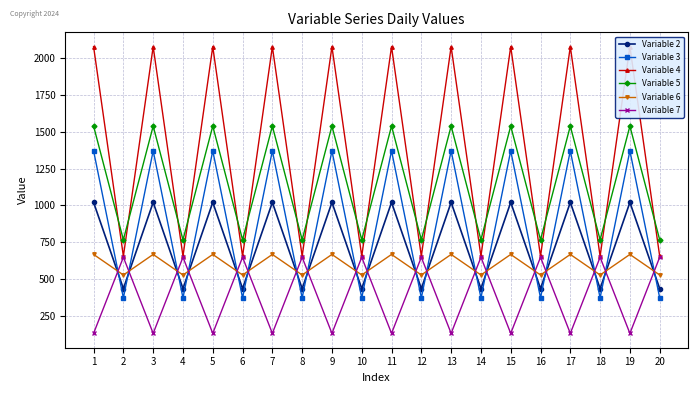

What is the sum of all Variable 5 values?

23050